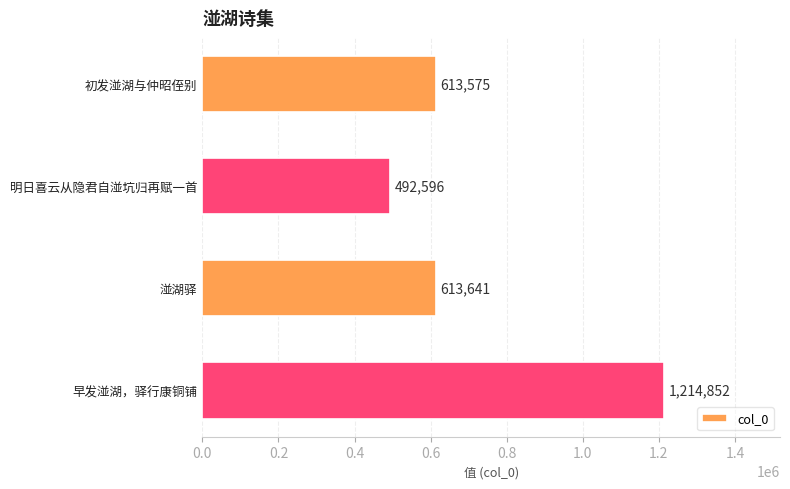

What is the average value?

733666